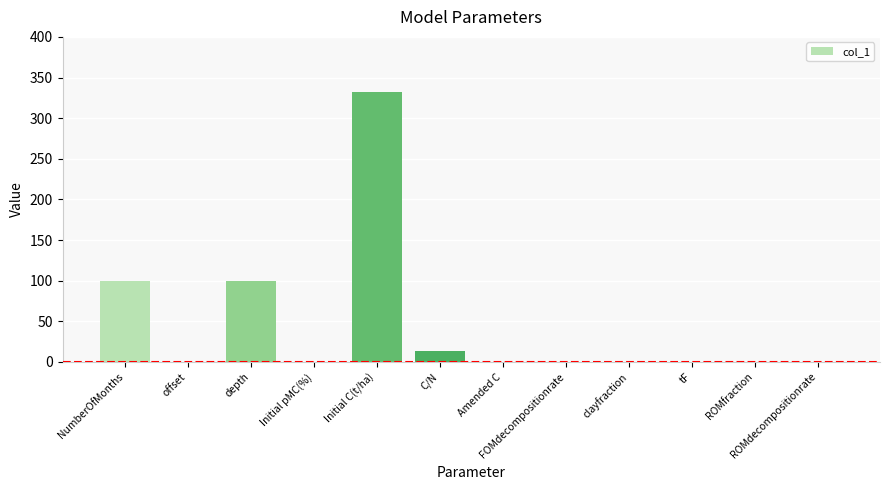

Are the bars grouped side by side (vs. stacked)?

No